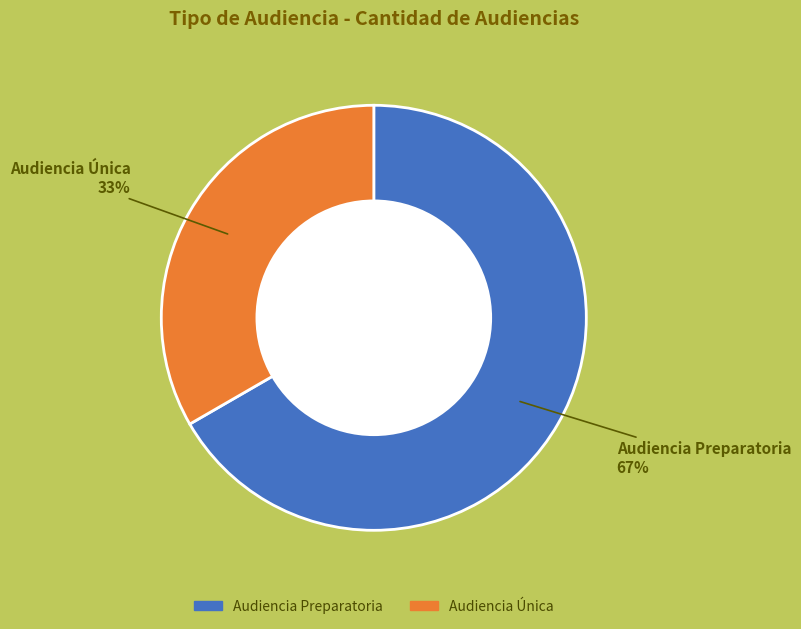

To the nearest percent, what percentage of the pie is Audiencia Única?

33%